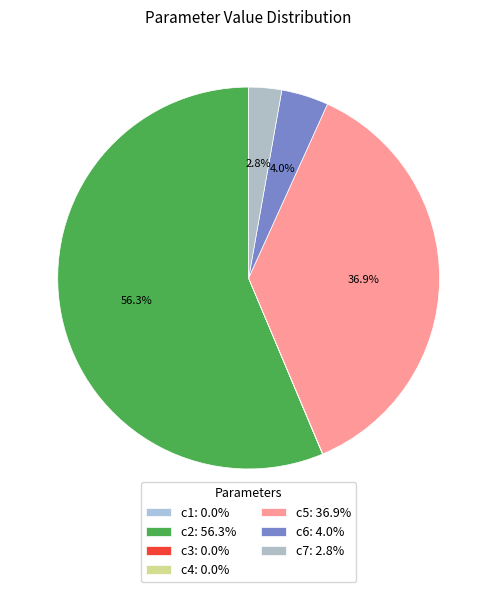

Does c1 account for over 50% of the chart?

No